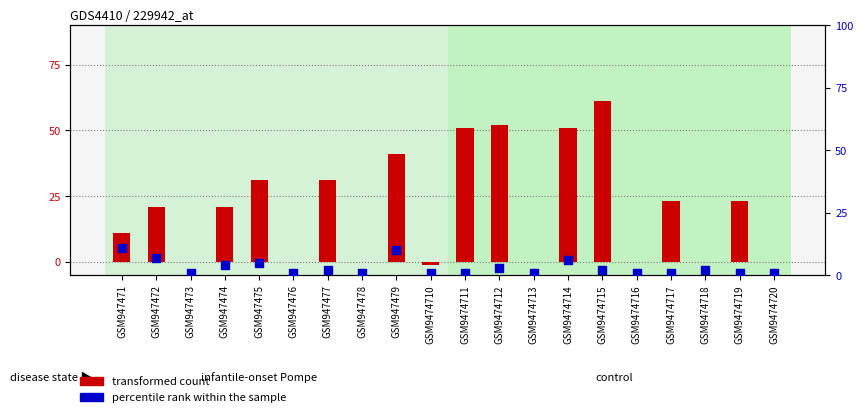

Is the value of transformed count at GSM9474714 greater than the value of percentile rank within the sample at GSM9474717?

Yes